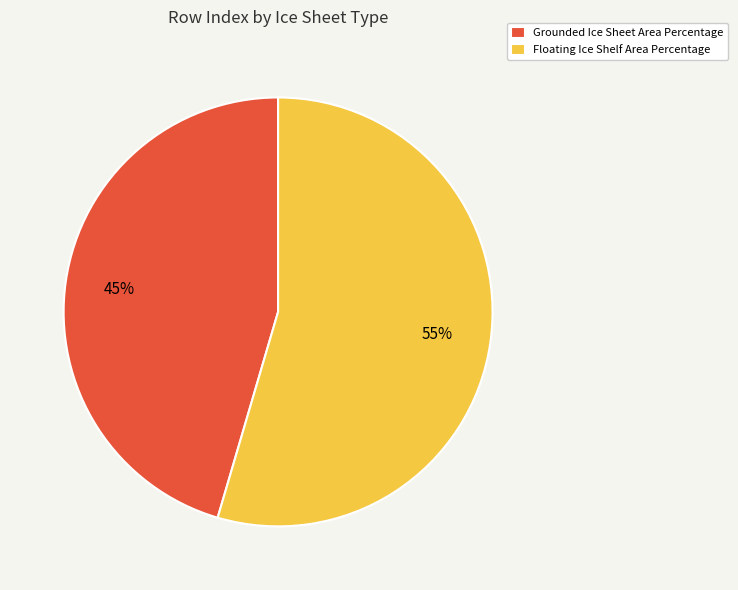

Does Floating Ice Shelf Area Percentage account for over 50% of the chart?

Yes